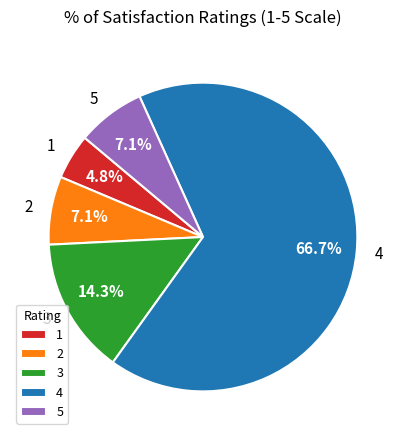

What percentage is the 2 slice, to the nearest percent?

7%